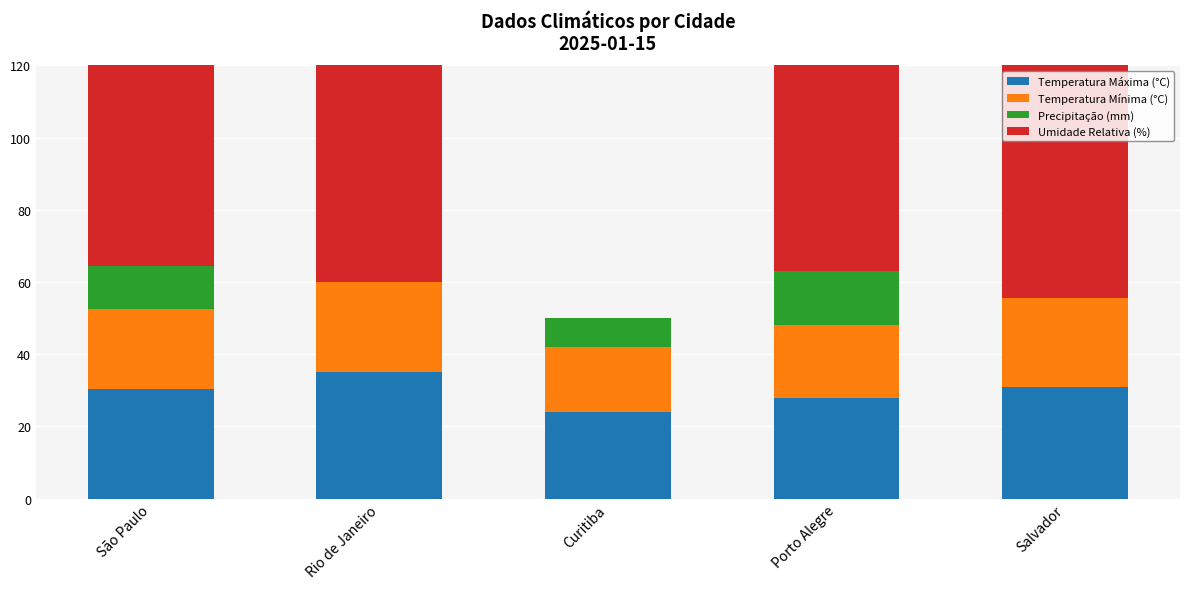

Where does the Precipitação (mm) series first go above 8?

São Paulo